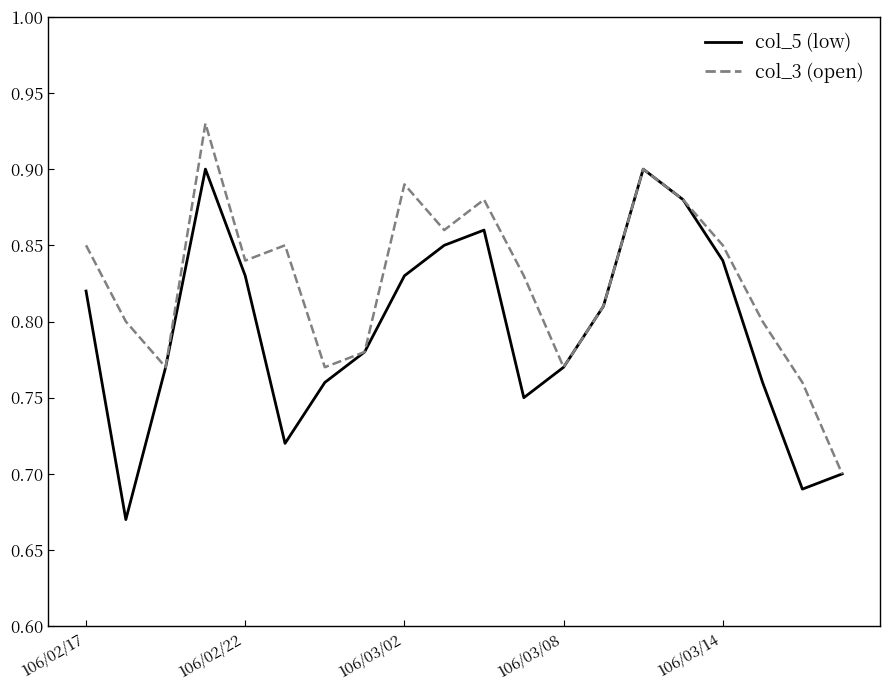

List the series in order of their overall mean, highest first.

col_3 (open), col_5 (low)